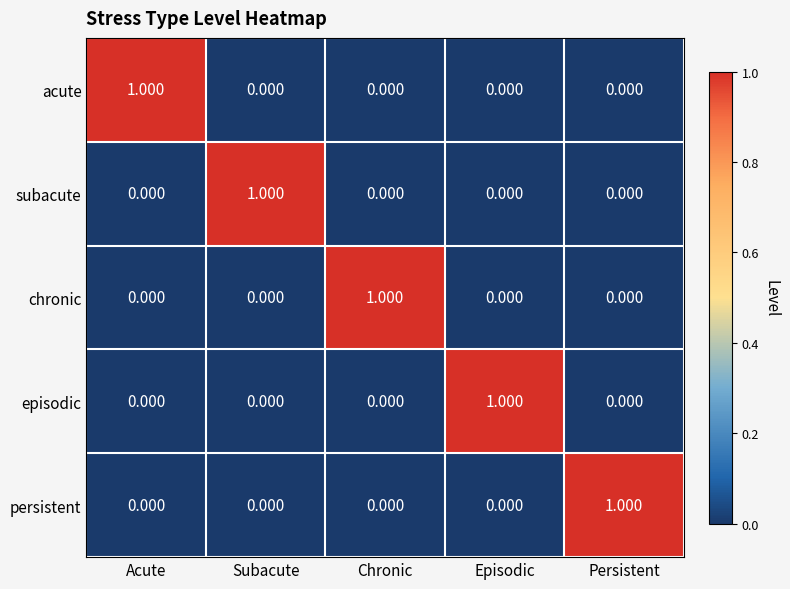

What is the difference between the highest and lowest values at Persistent?

1